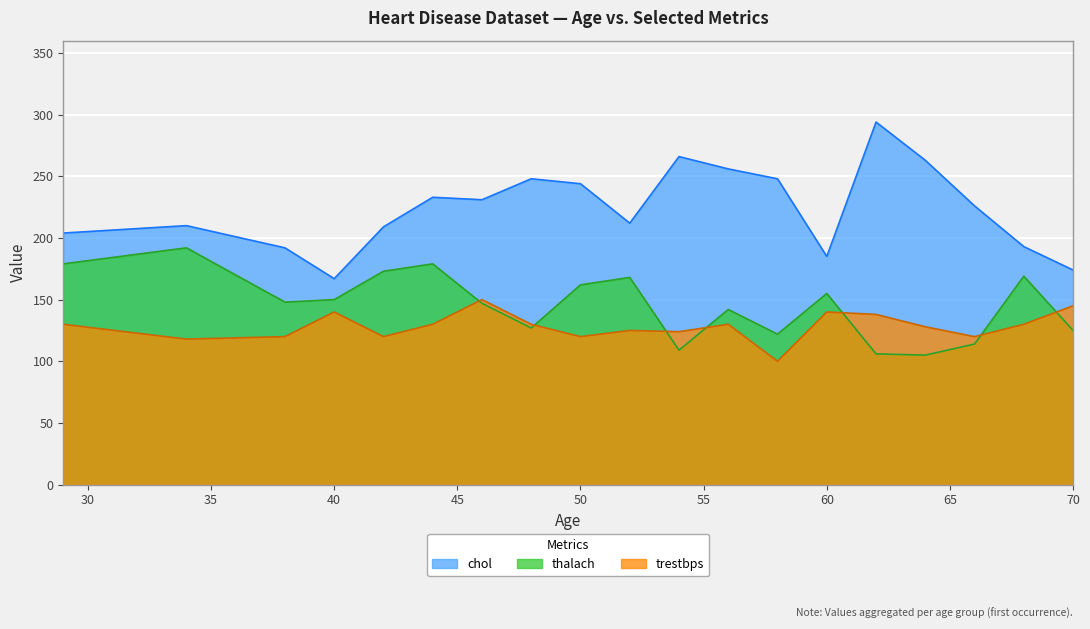

What is the value of the thalach point at the 12th from the left?

142